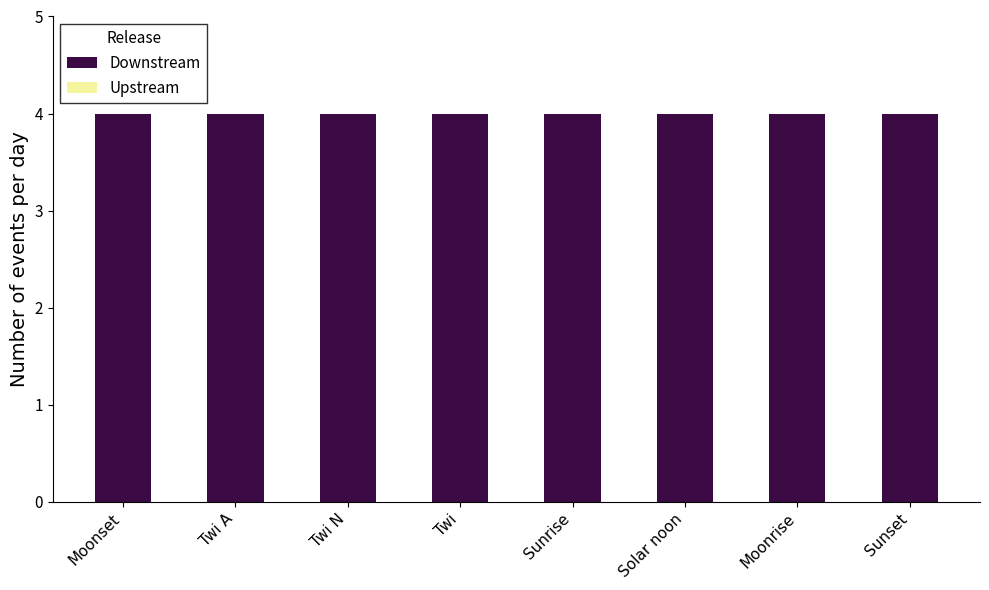

What is the maximum value shown in the chart?

4